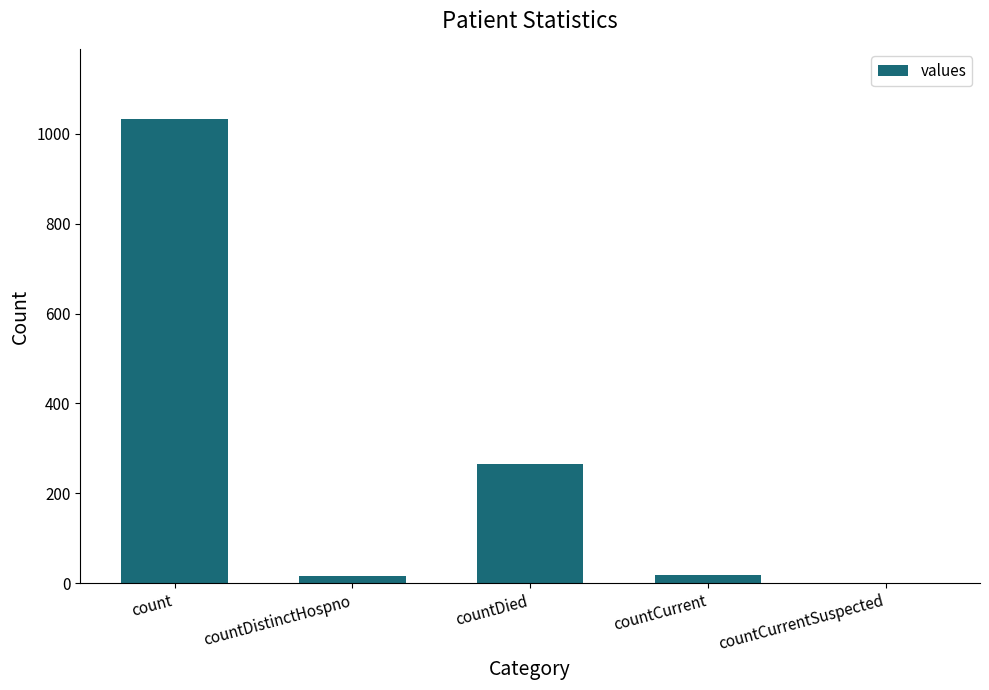

True or false: the data shows 1034 at count.

True